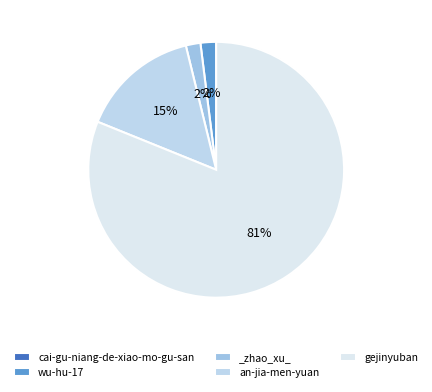

True or false: wu-hu-17 accounts for 2% of the total.

True